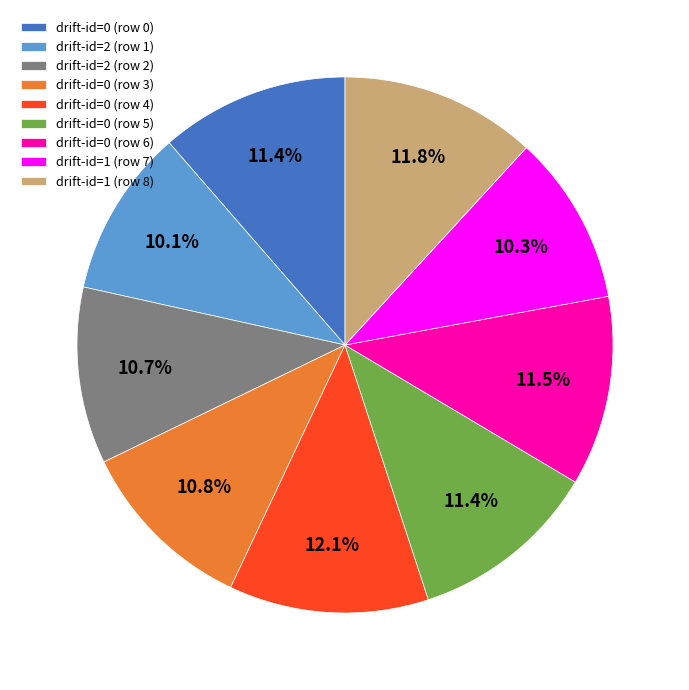

Between drift-id=0 (row 4) and drift-id=2 (row 2), which is larger?

drift-id=0 (row 4)